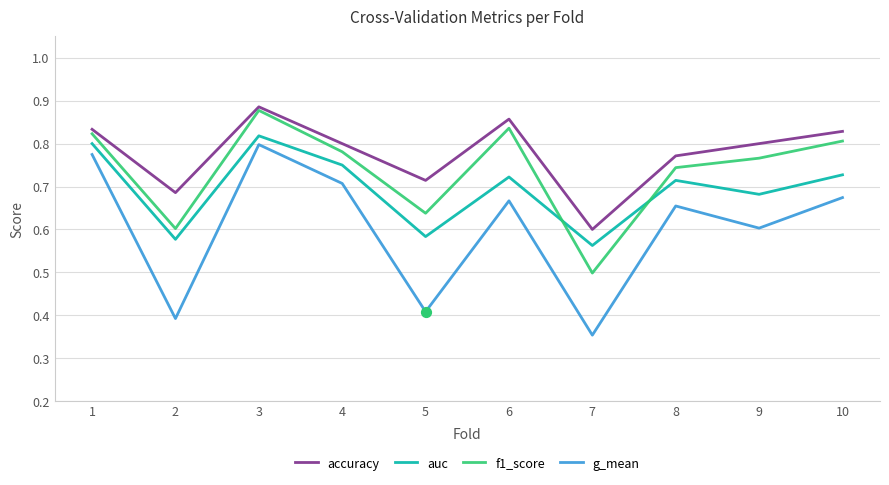

At which category is the sum across all series the highest?

3